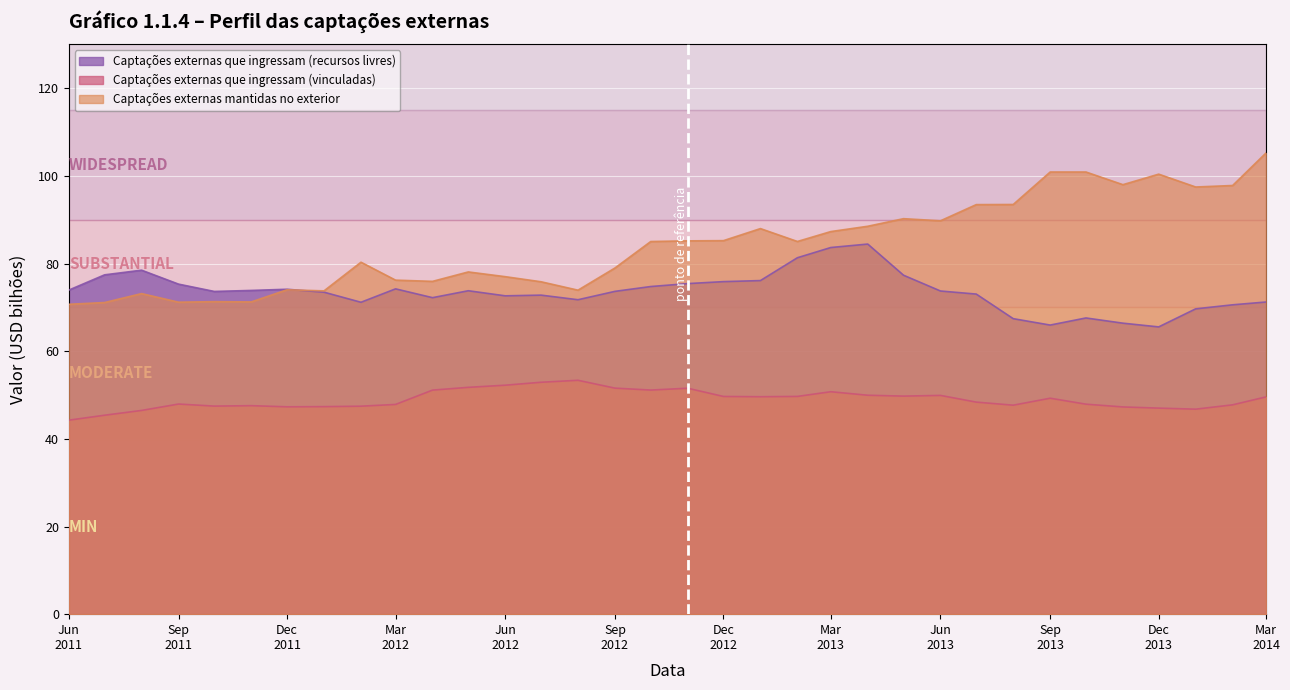

How many interior local peaks does the Captações externas que ingressam (recursos livres) series have?

7